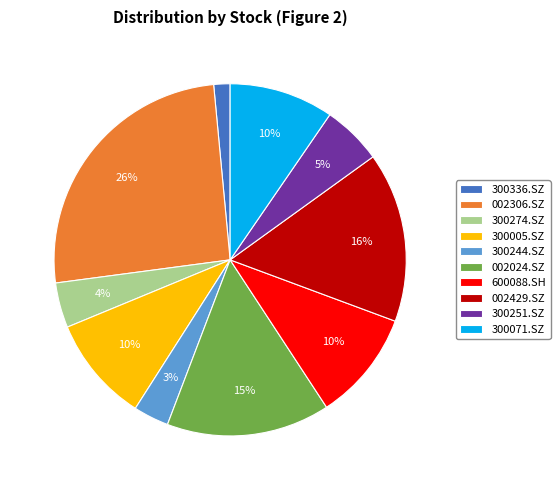

To the nearest percent, what portion does 002429.SZ represent?

16%